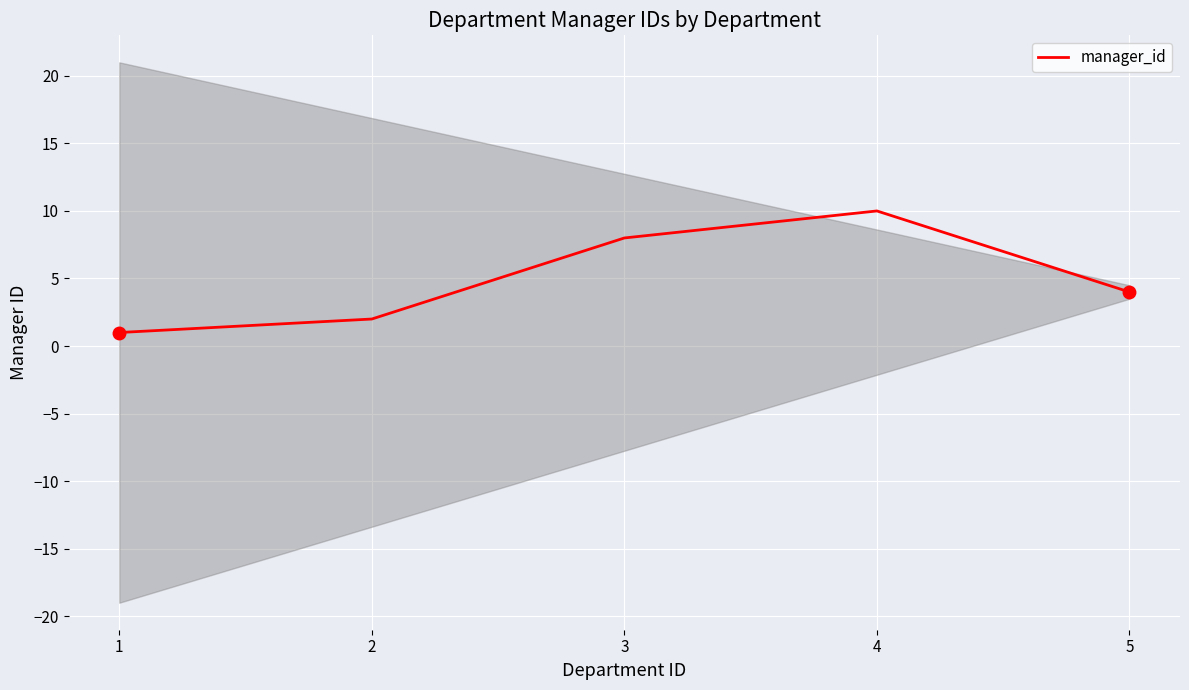

What is the difference between the values at 5 and 2?

2